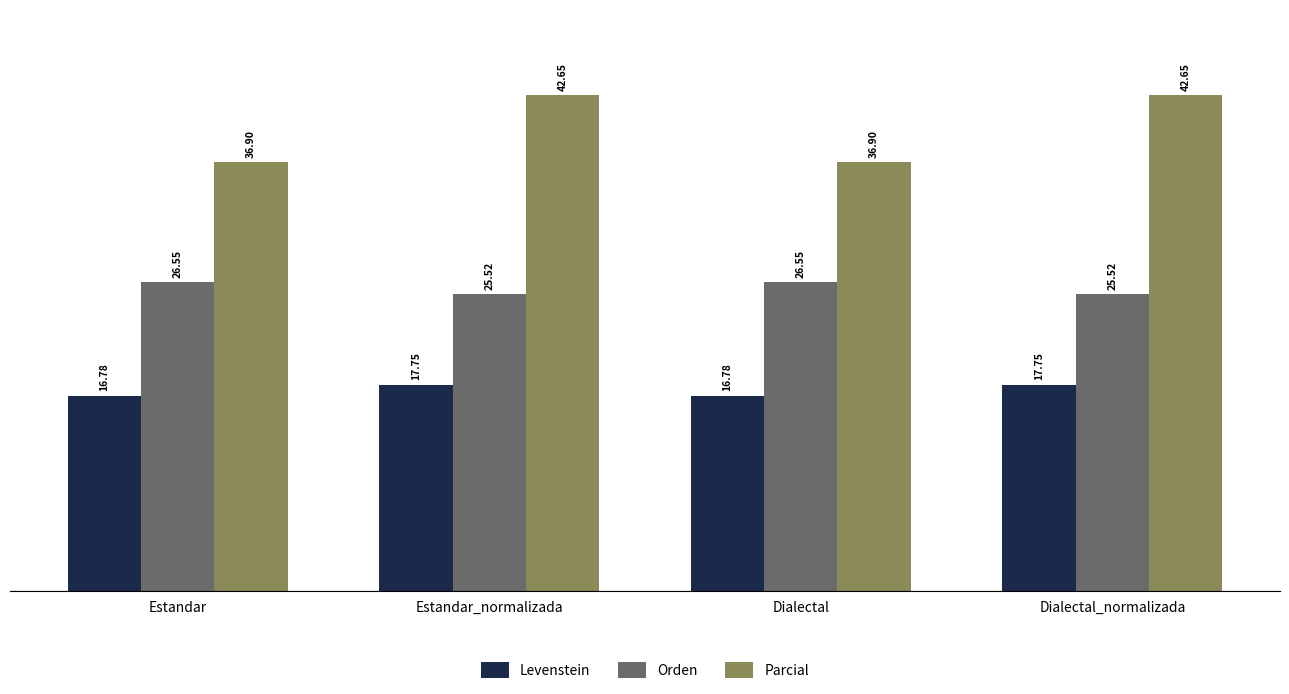

What are all the series names shown in the legend?

Levenstein, Orden, Parcial